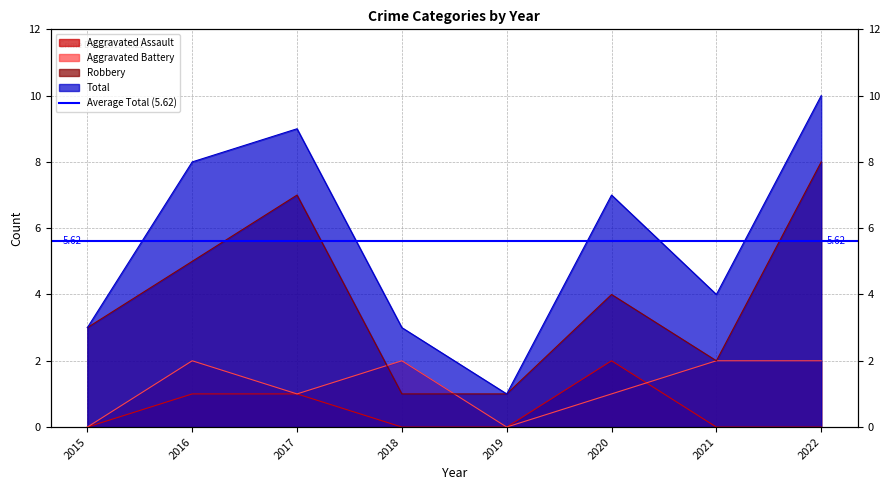

Is it true that Total equals 5 at 2015?

False